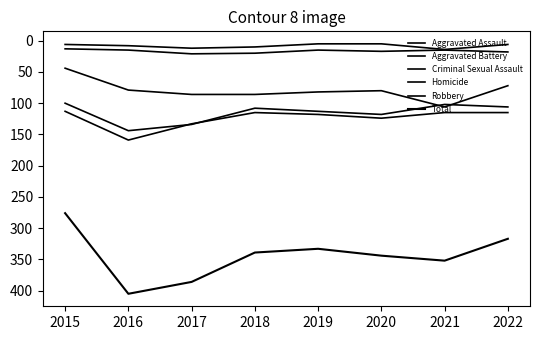

Is this an area chart (filled region under the line)?

No